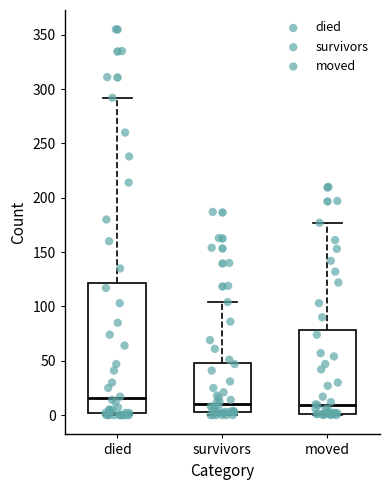

Reading left to right, transcribe this box plot: for each box, give where its median line is, the range the box spans, and where its two whiskers end, as read against the y-axis. The values are not printed on the chart, so give them approximately, as read against the axis.

died: median 15, box 0 to 120, whiskers 0 to 290
survivors: median 10, box 5 to 50, whiskers 0 to 105
moved: median 10, box 0 to 80, whiskers 0 to 175